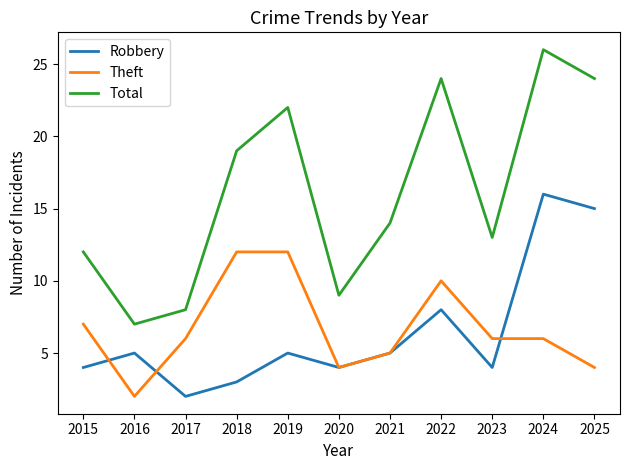

Which series has the largest range (max minus min)?

Total